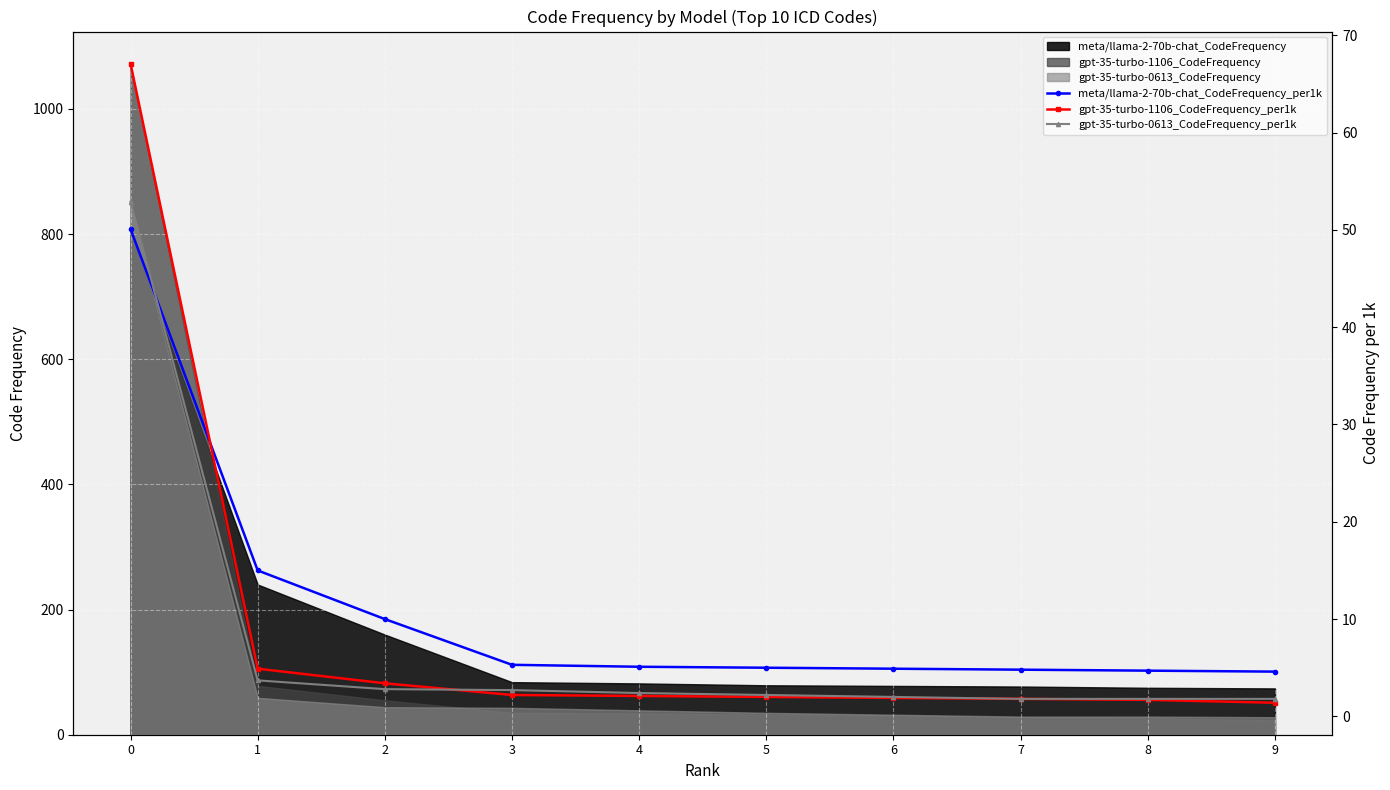

Reading right to left, transcribe all the data shown in this chart.

meta/llama-2-70b-chat_CodeFrequency_per1k: 4.6	4.7	4.8	4.9	5.0	5.1	5.3	10.0	15.0	50.1
gpt-35-turbo-1106_CodeFrequency_per1k: 1.4	1.7	1.8	1.9	2.0	2.1	2.2	3.4	4.9	67.1
gpt-35-turbo-0613_CodeFrequency_per1k: 1.8	1.8	1.8	2.0	2.2	2.4	2.7	2.8	3.7	52.9